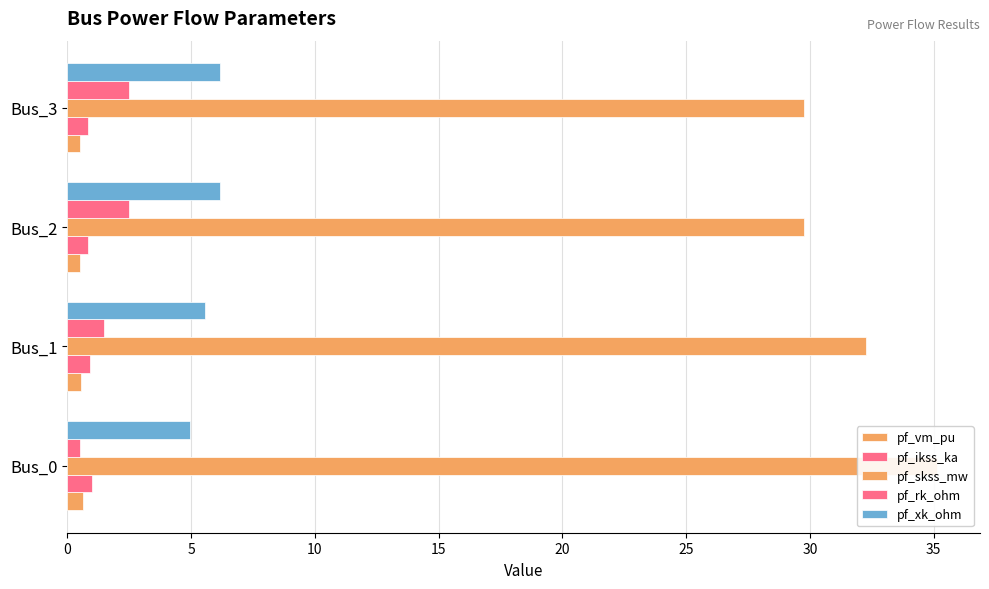

List the series in order of their peak value, lowest first.

pf_vm_pu, pf_ikss_ka, pf_rk_ohm, pf_xk_ohm, pf_skss_mw